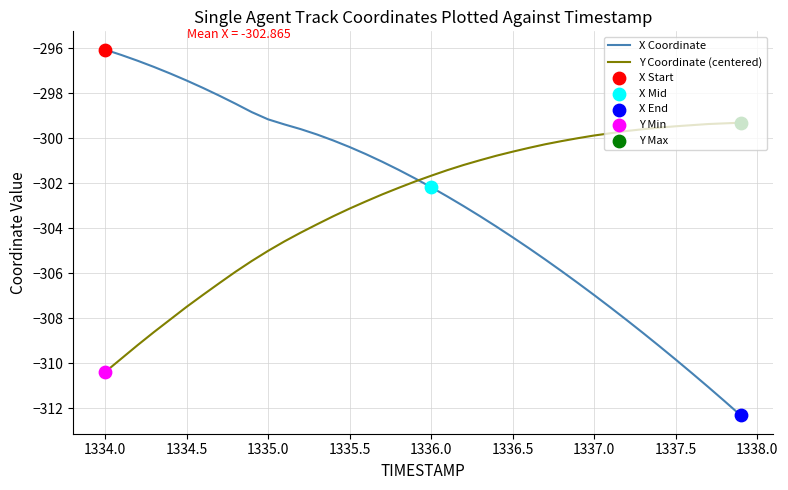

List the series in order of their peak value, highest first.

X Coordinate, Y Coordinate (centered)